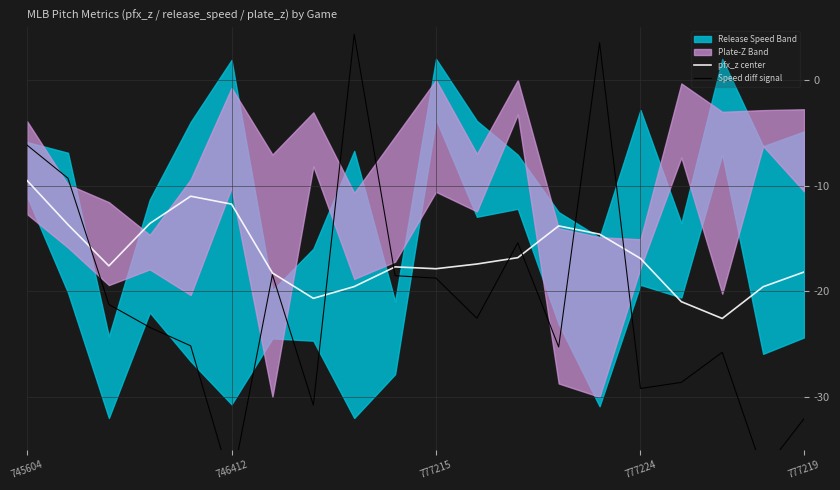

True or false: pfx_z center has a value of -16.9 at 777224.

True